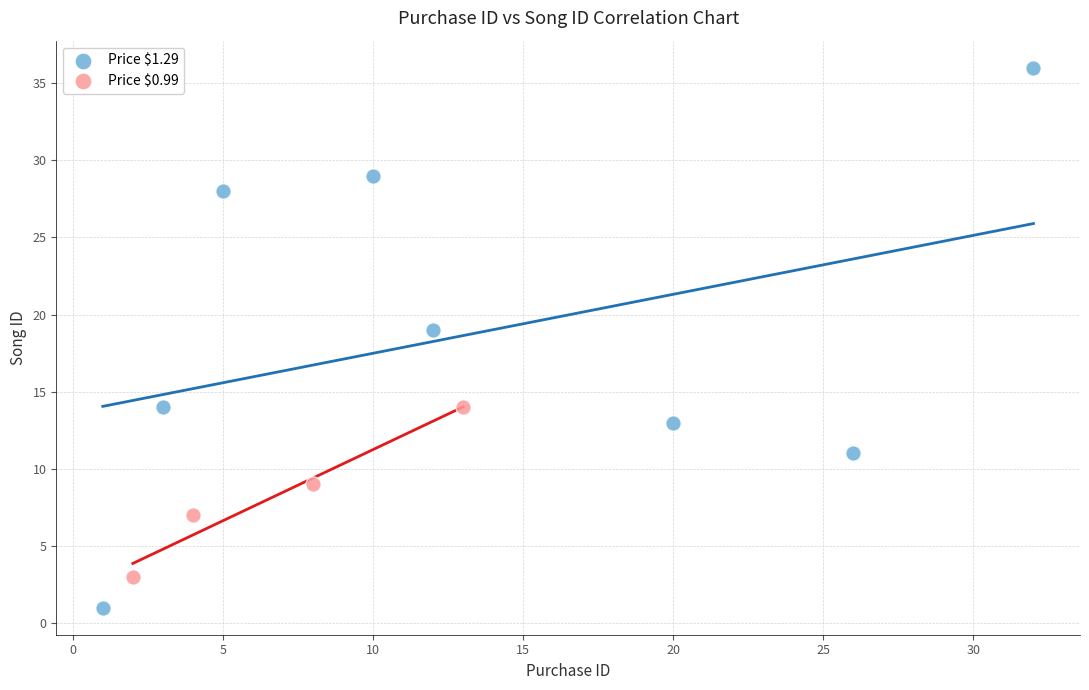

Which series has the largest Y range (max minus min)?

Price $1.29